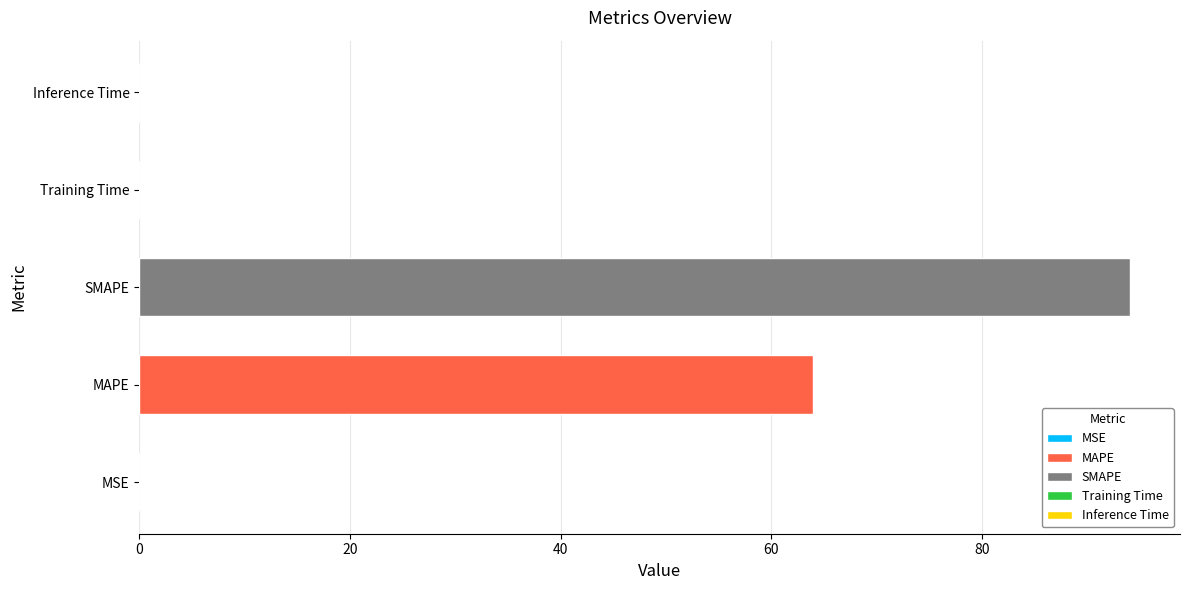

Reading left to right, transcribe all the data shown in this chart.

MSE=0.0	MAPE=64.0	SMAPE=94.1	Training Time=0.0	Inference Time=0.0